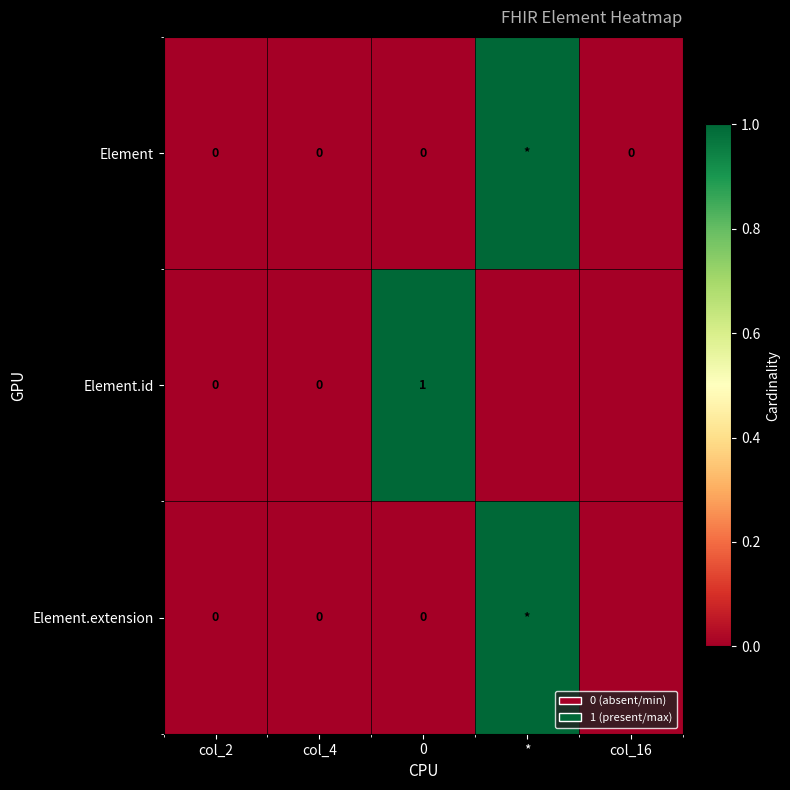

Count the number of categories in the chart.

5